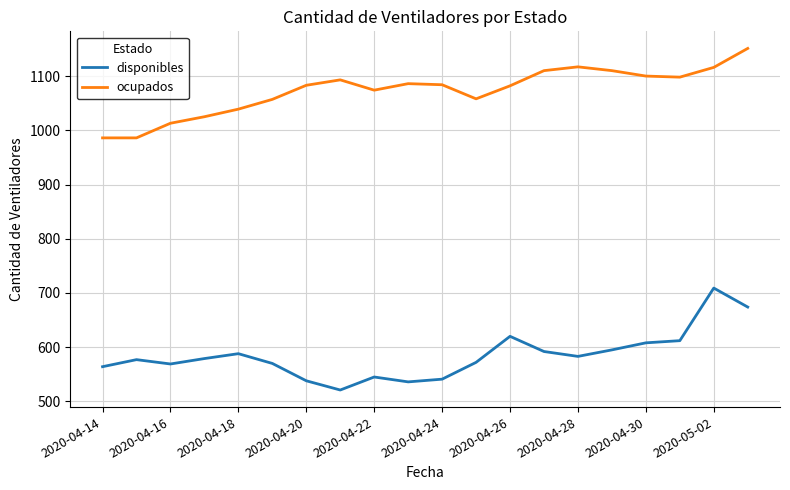

True or false: ocupados and disponibles cross at least once.

False